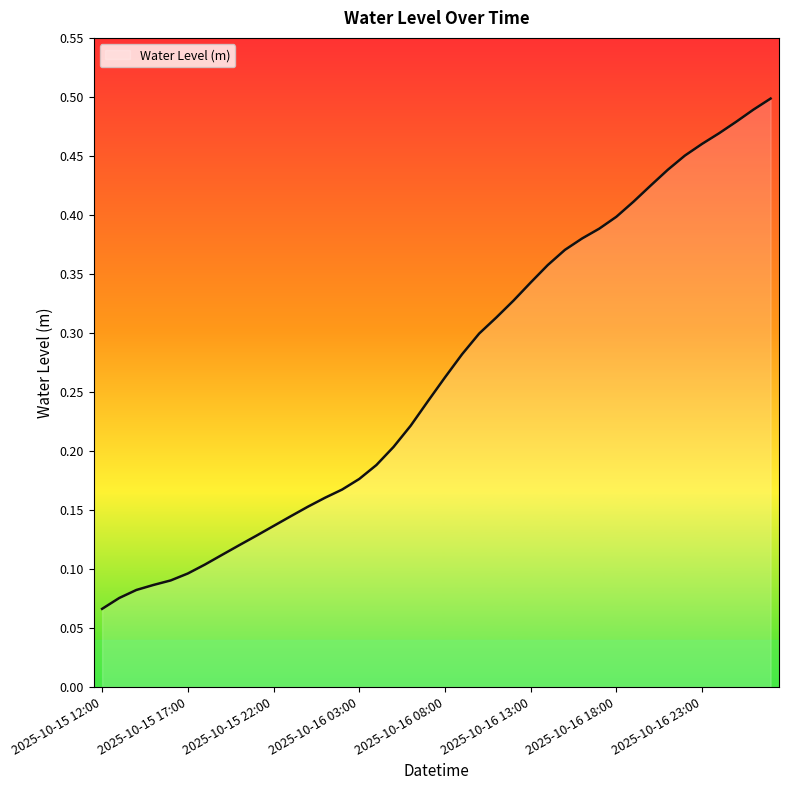

Reading left to right, extract all data points from this chart.

0.1	0.1	0.1	0.1	0.1	0.1	0.1	0.1	0.1	0.1	0.1	0.1	0.2	0.2	0.2	0.2	0.2	0.2	0.2	0.2	0.3	0.3	0.3	0.3	0.3	0.3	0.4	0.4	0.4	0.4	0.4	0.4	0.4	0.4	0.5	0.5	0.5	0.5	0.5	0.5